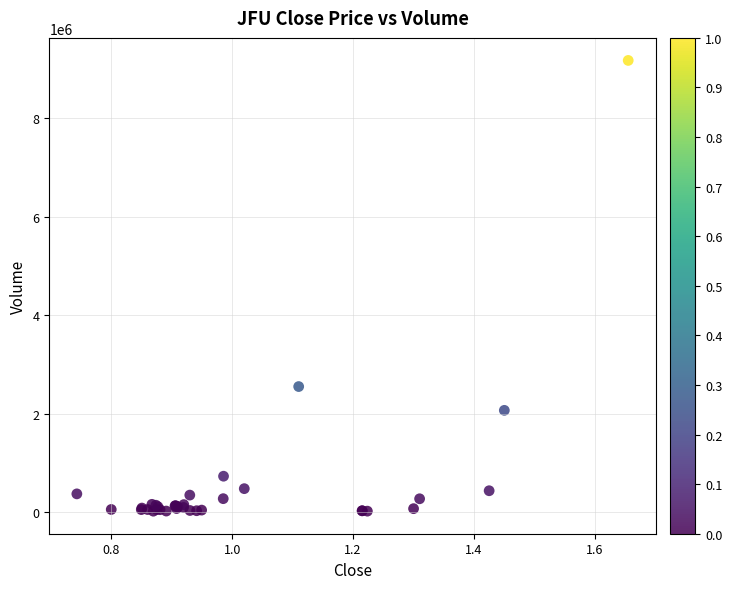

What Y value in the scatter plot is closest to 4596446?

2553127